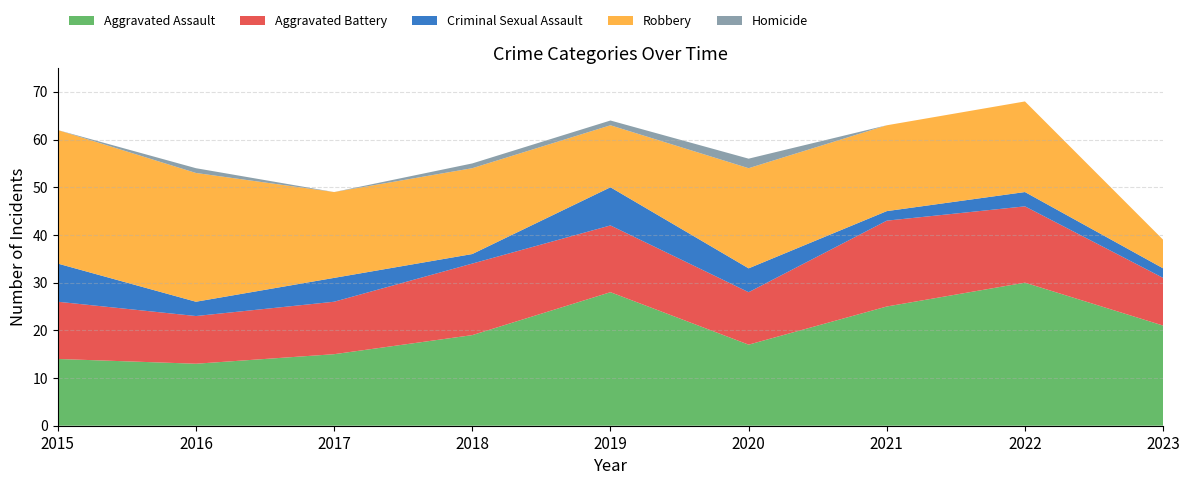

Reading right to left, transcribe all the data shown in this chart.

Aggravated Assault: 2023=21	2022=30	2021=25	2020=17	2019=28	2018=19	2017=15	2016=13	2015=14
Aggravated Battery: 2023=10	2022=16	2021=18	2020=11	2019=14	2018=15	2017=11	2016=10	2015=12
Criminal Sexual Assault: 2023=2	2022=3	2021=2	2020=5	2019=8	2018=2	2017=5	2016=3	2015=8
Robbery: 2023=6	2022=19	2021=18	2020=21	2019=13	2018=18	2017=18	2016=27	2015=28
Homicide: 2023=0	2022=0	2021=0	2020=2	2019=1	2018=1	2017=0	2016=1	2015=0